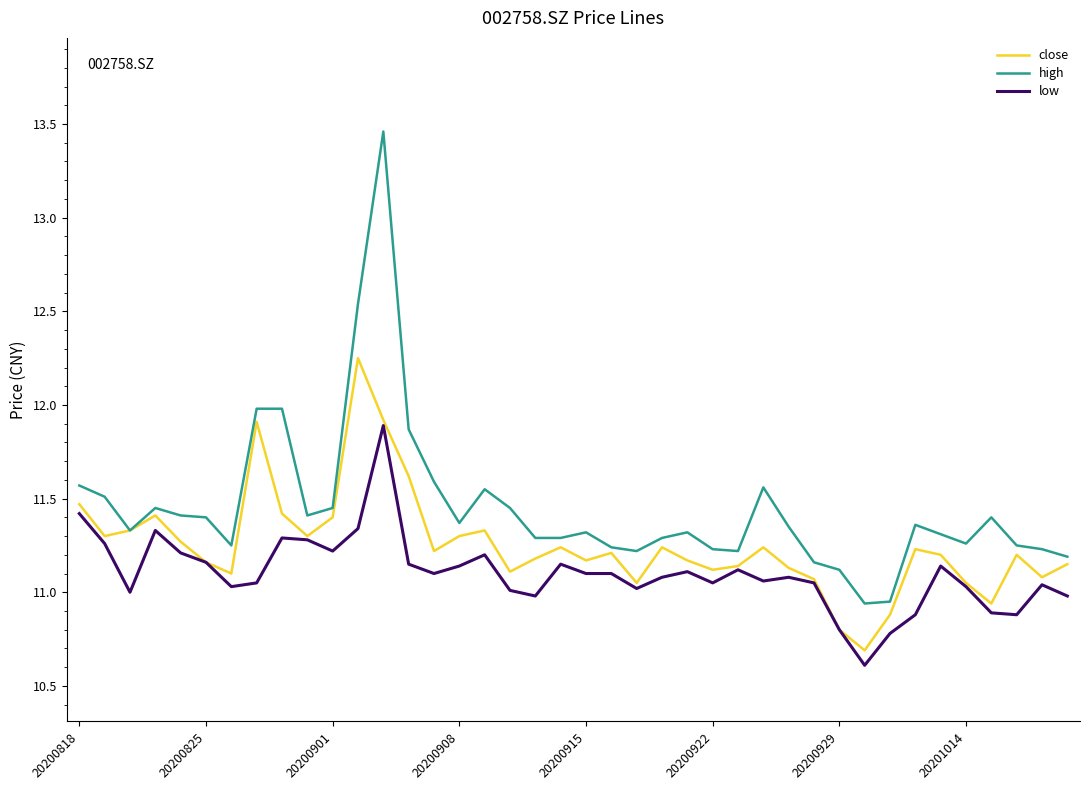

Rank the series by their maximum value, from lowest to highest.

low, close, high